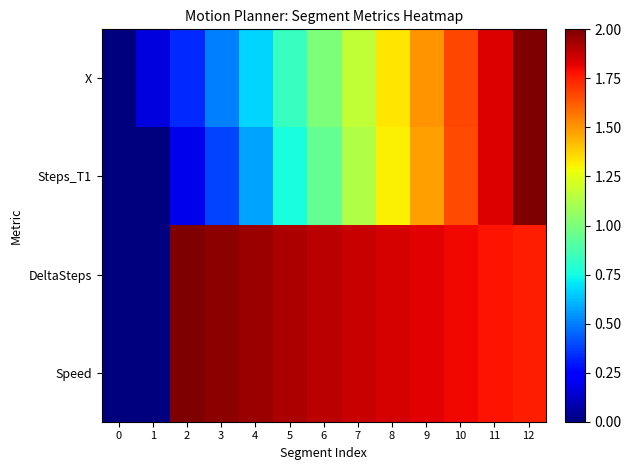

Which series has the largest range (max minus min)?

X